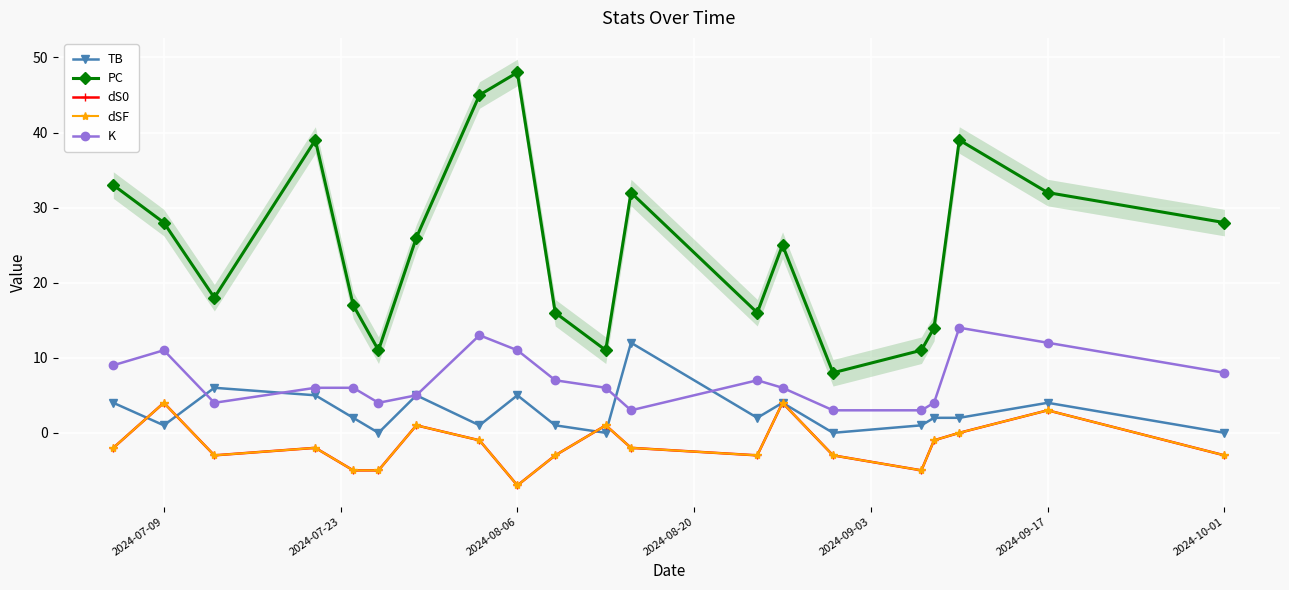

True or false: dSF and K intersect in this chart.

False